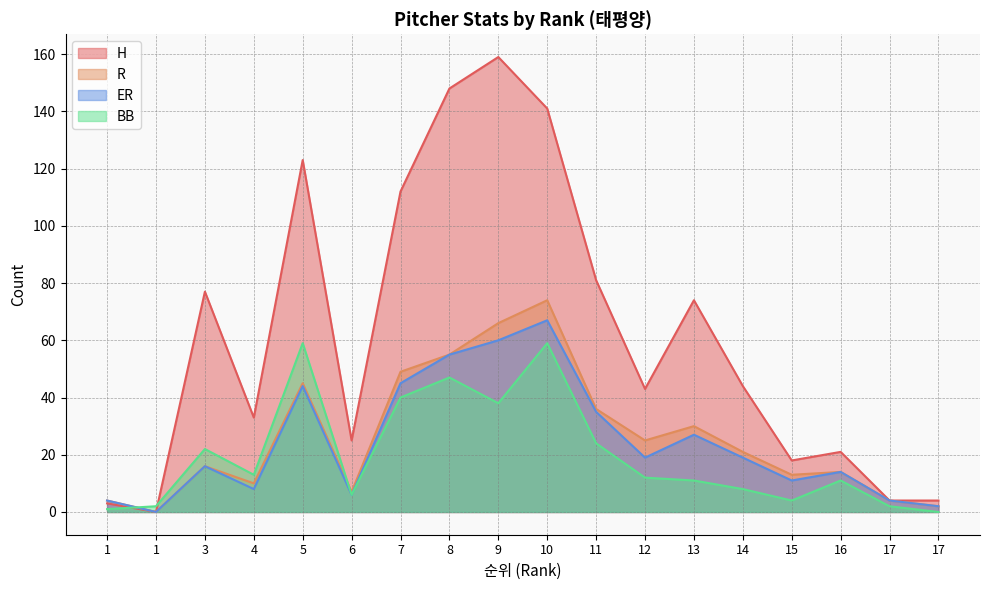

Rank the categories by ER value from highest to lowest.

10, 9, 8, 7, 5, 11, 13, 12, 14, 3, 16, 15, 4, 6, 1, 17, 17, 1